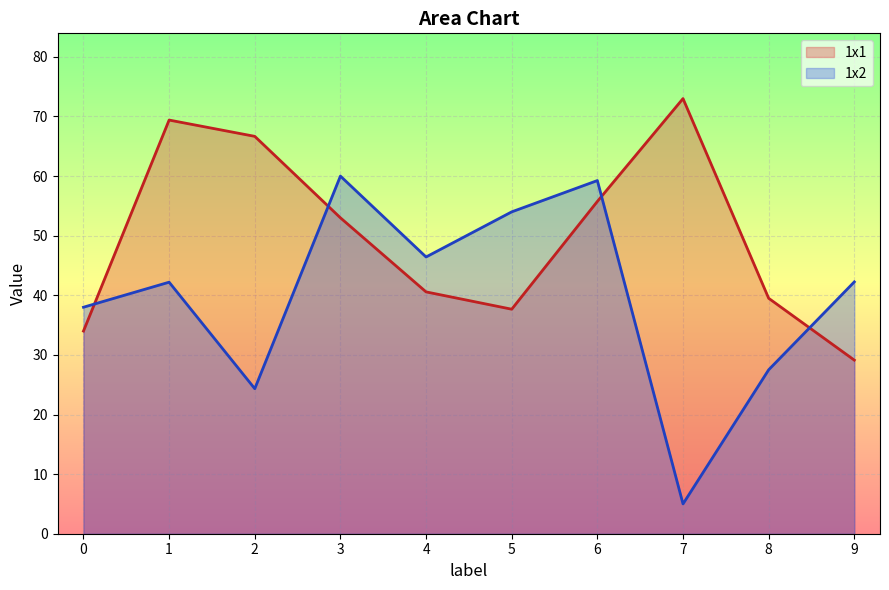

How many series are shown in this chart?

2